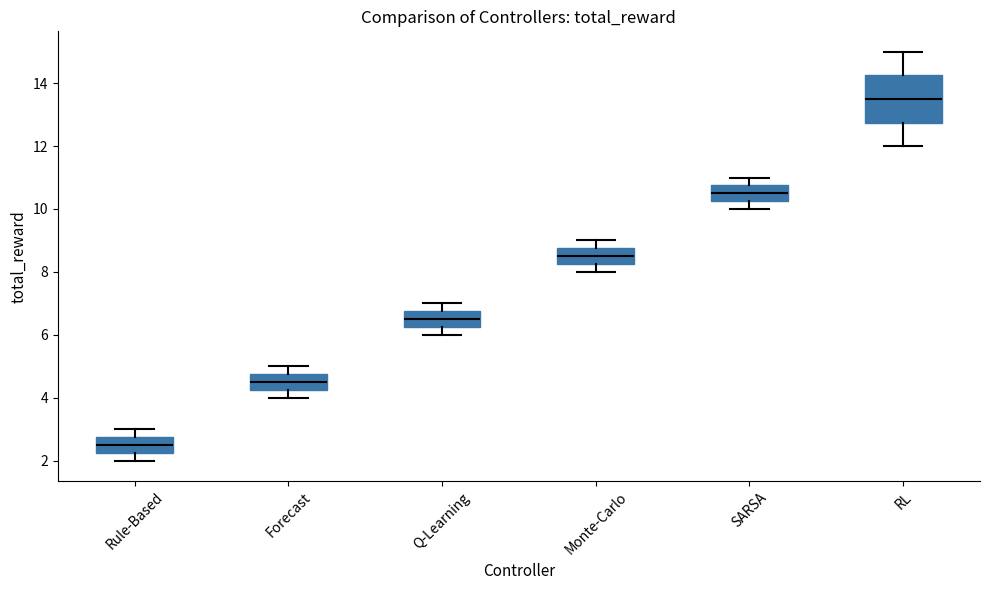

Reading left to right, read every box against the y-axis: the position of its median line, the range the box covers, and the ends of its whiskers. The values are not printed on the chart, so give them approximately, as read against the axis.

Rule-Based: median 2.6, box 2.2 to 2.8, whiskers 2.0 to 3.0
Forecast: median 4.6, box 4.2 to 4.8, whiskers 4.0 to 5.0
Q-Learning: median 6.6, box 6.2 to 6.8, whiskers 6.0 to 7.0
Monte-Carlo: median 8.6, box 8.2 to 8.8, whiskers 8.0 to 9.0
SARSA: median 10.6, box 10.2 to 10.8, whiskers 10.0 to 11.0
RL: median 13.6, box 12.8 to 14.2, whiskers 12.0 to 15.0